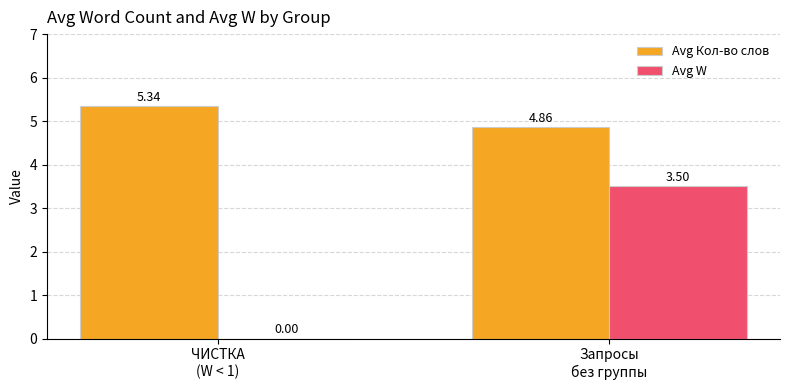

What is the sum of all Avg Кол-во слов values?

10.2